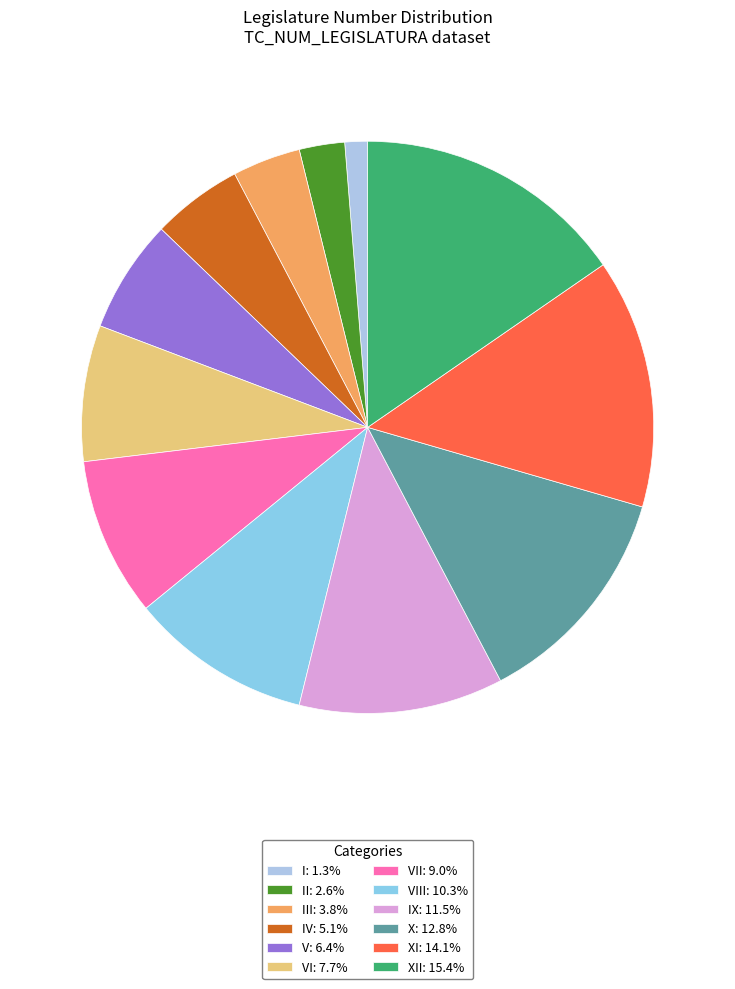

Which slice is the largest?

XII